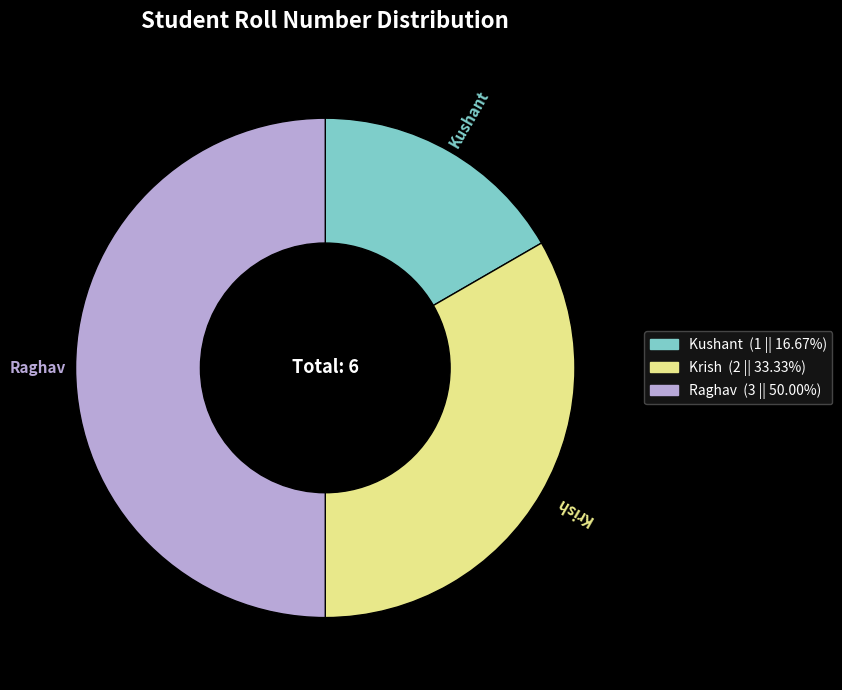

What is the smallest slice in the pie chart?

Kushant